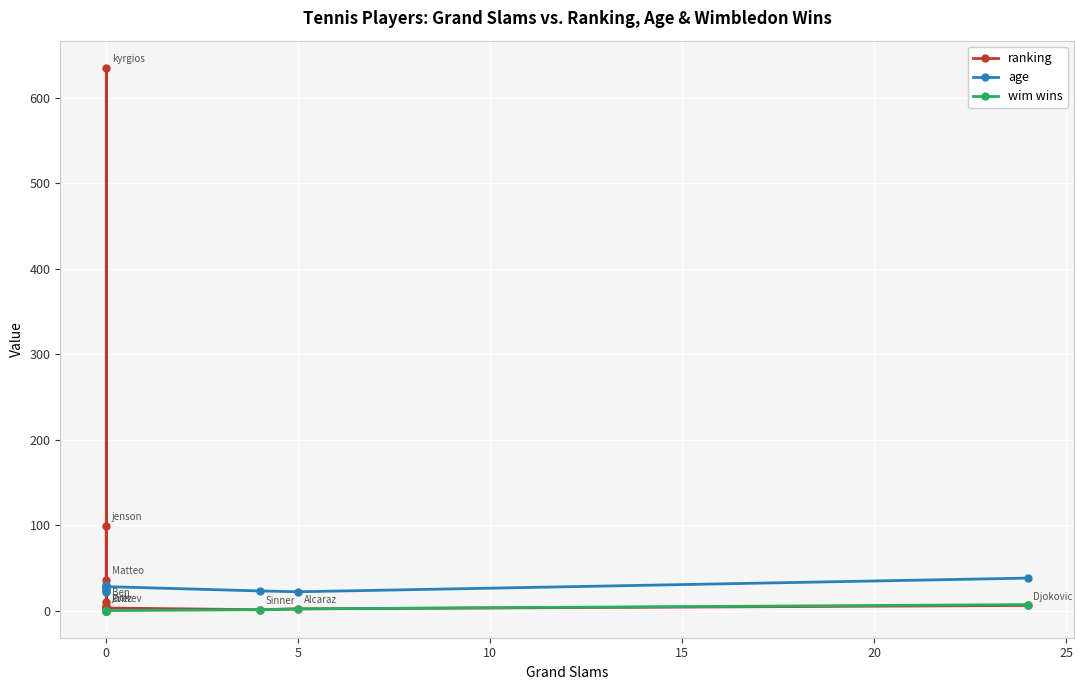

The value of age at 0 is 38. True or false?

False